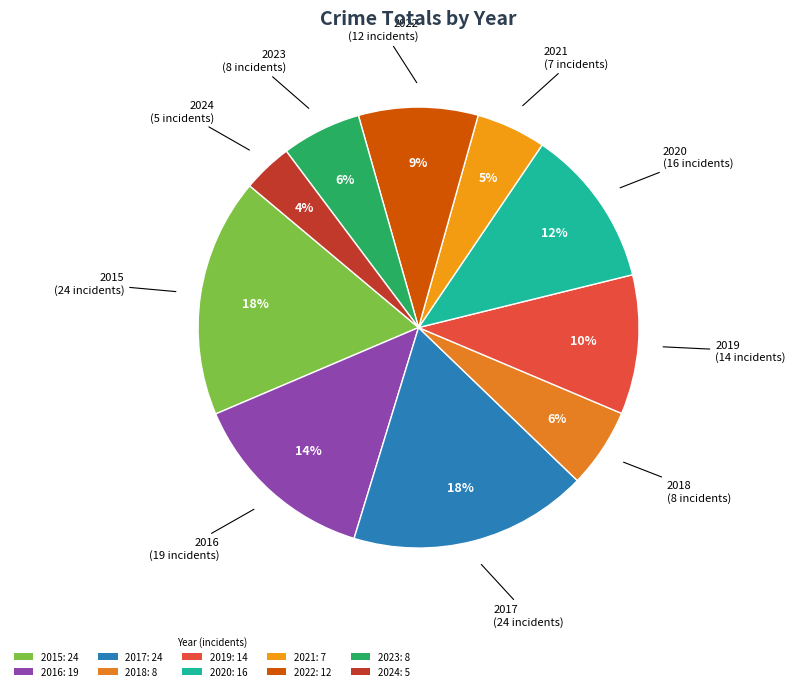

How many slices are in this pie chart?

10